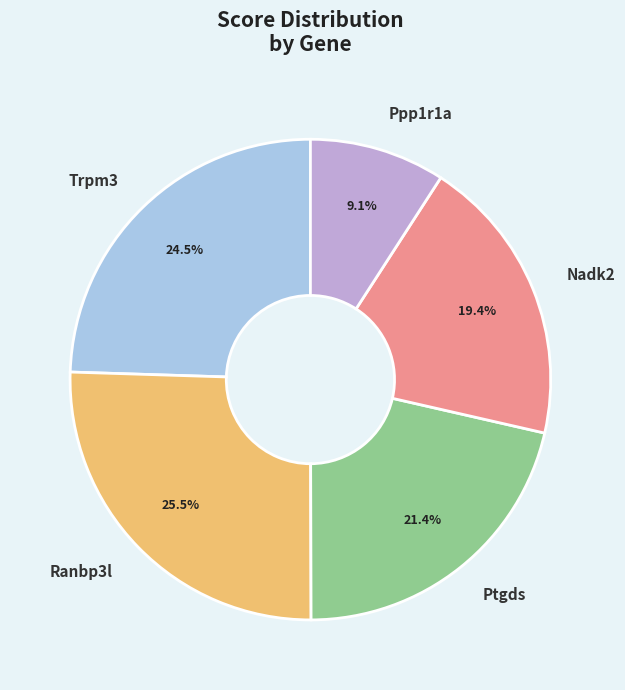

Does any single category account for the majority?

No